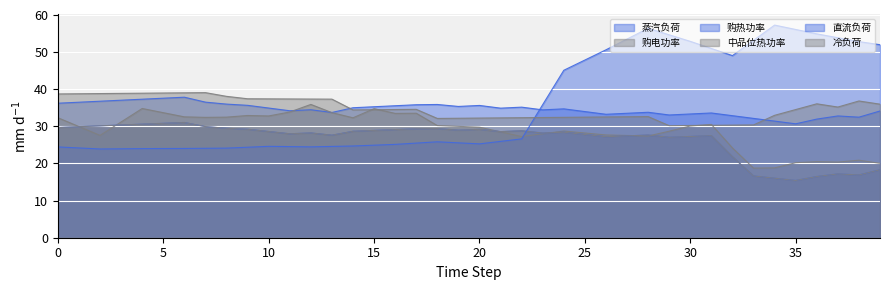

What is the difference between the maximum and minimum values in the 中品位热功率 series?

15.6